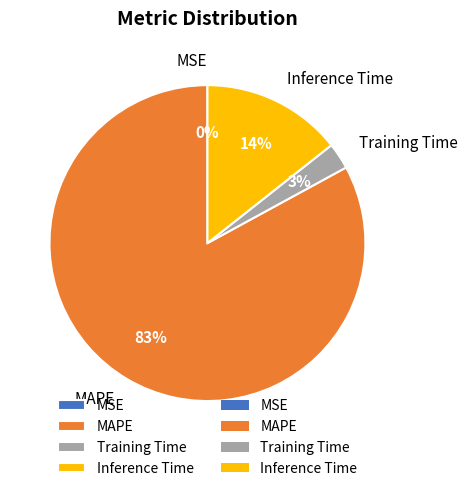

What is the largest slice in the pie chart?

MAPE